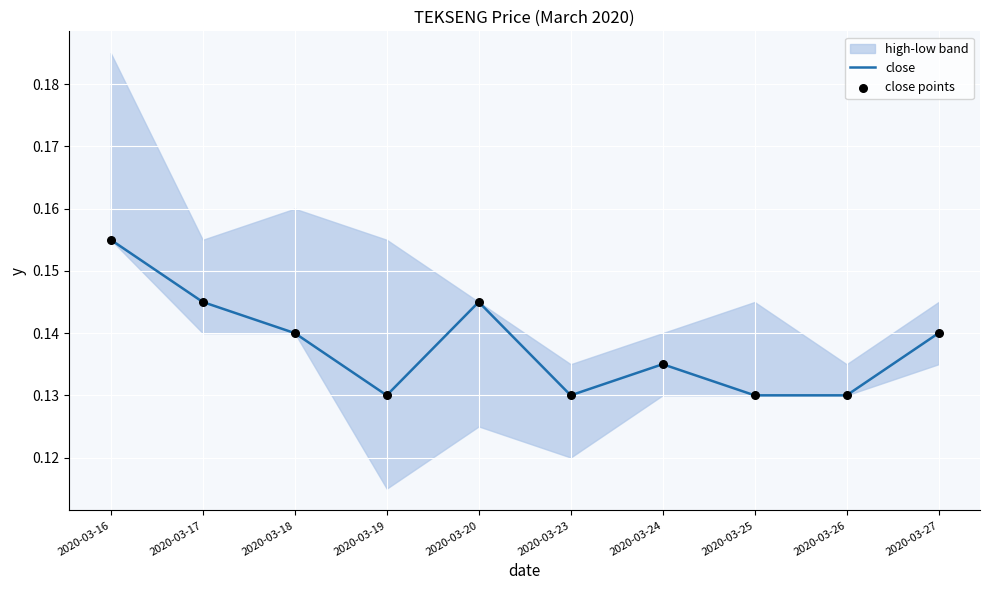

True or false: close has a value of 0.0 at 2020-03-17.

False